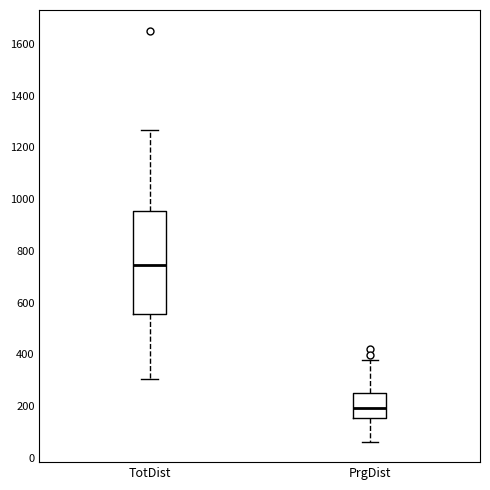

Comparing the boxes themselves (not the whiskers), which one is the tallest?

TotDist